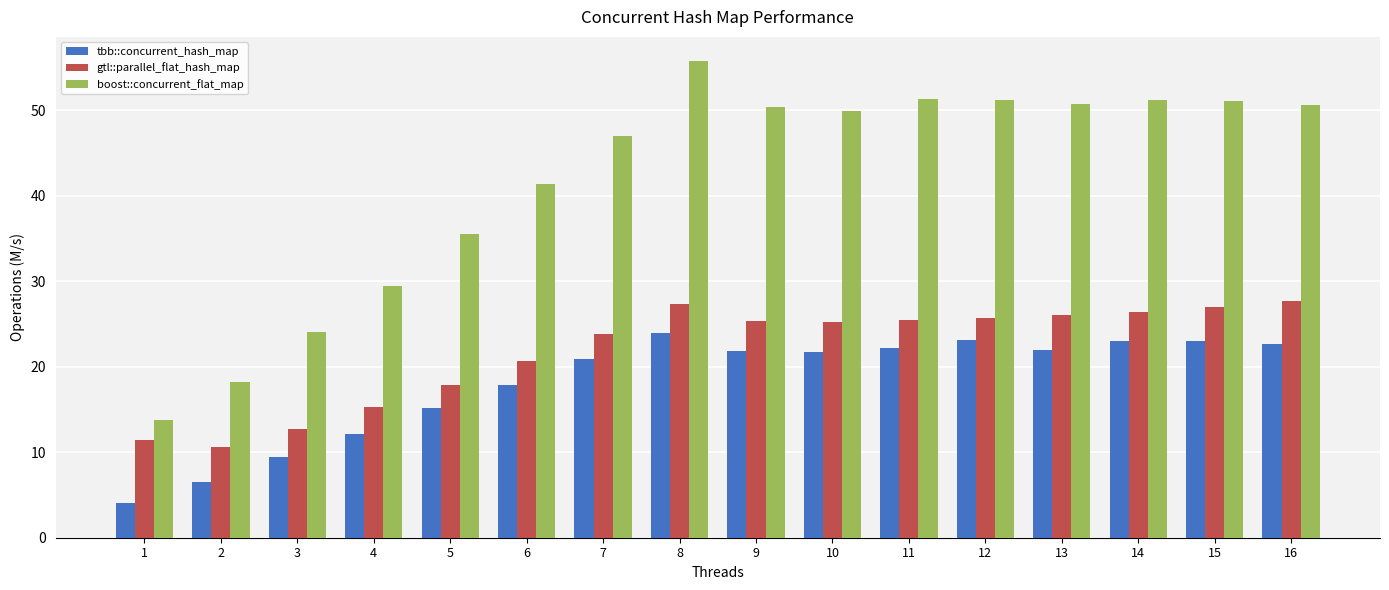

Which category has the highest value across all series?

8